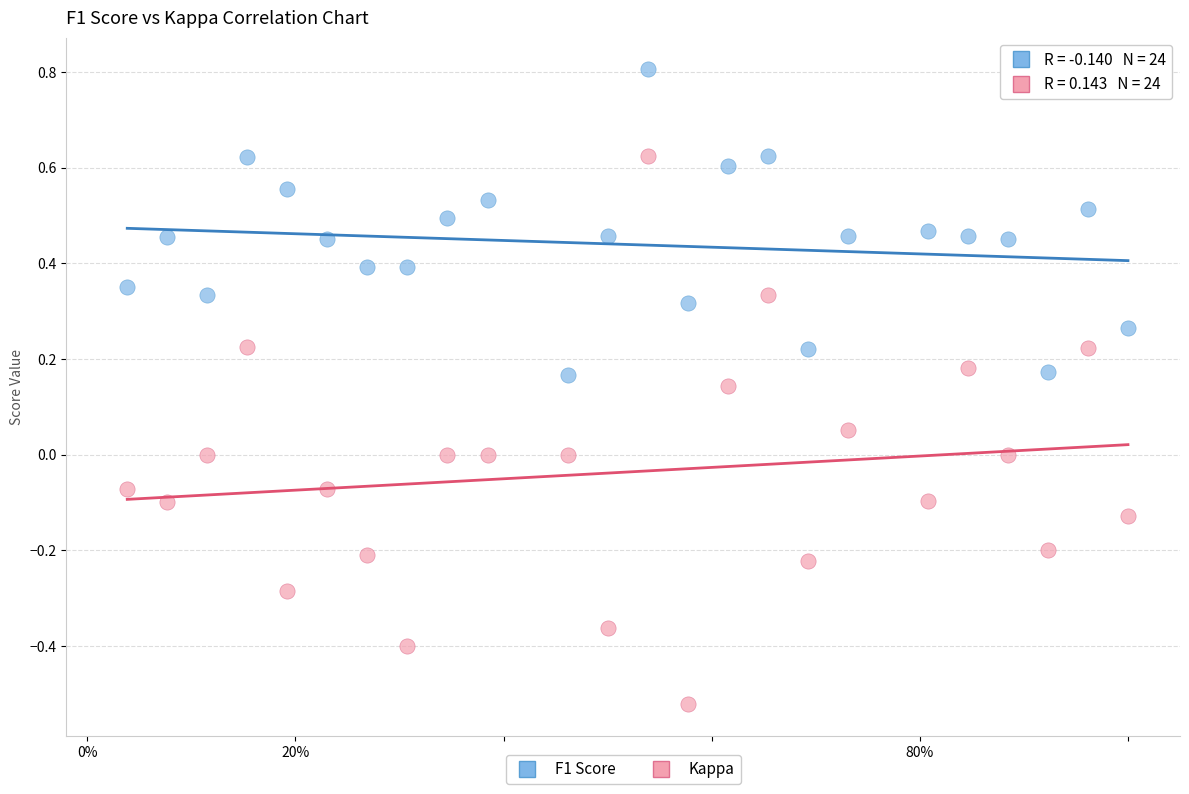

Which series contains the lowest Y value?

Kappa